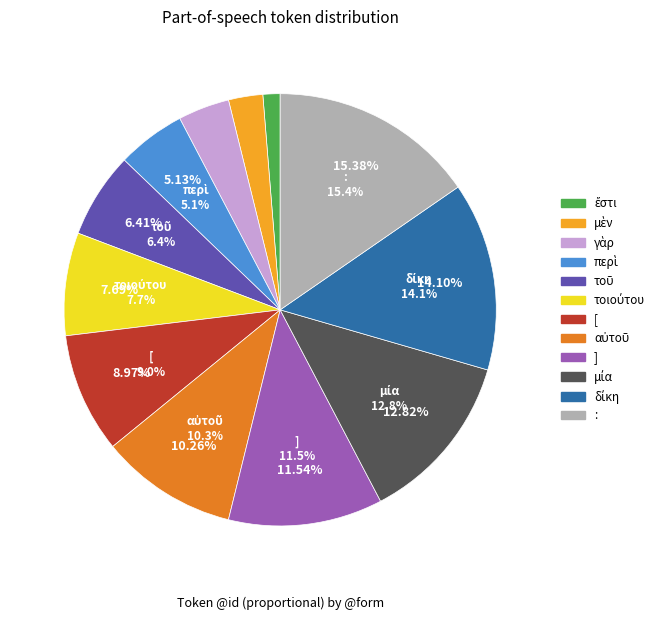

Does τοῦ account for over 50% of the chart?

No